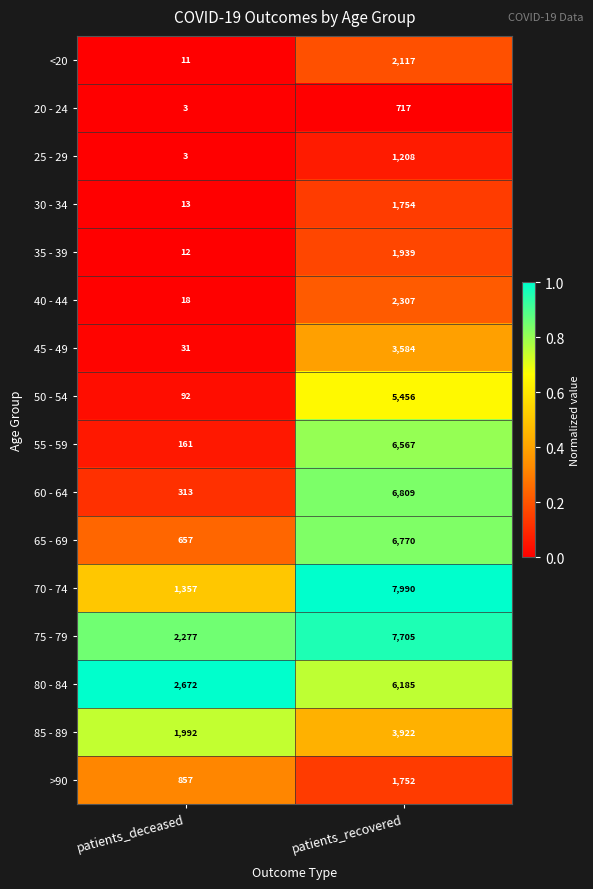

Which series has the largest total across all categories?

75 - 79